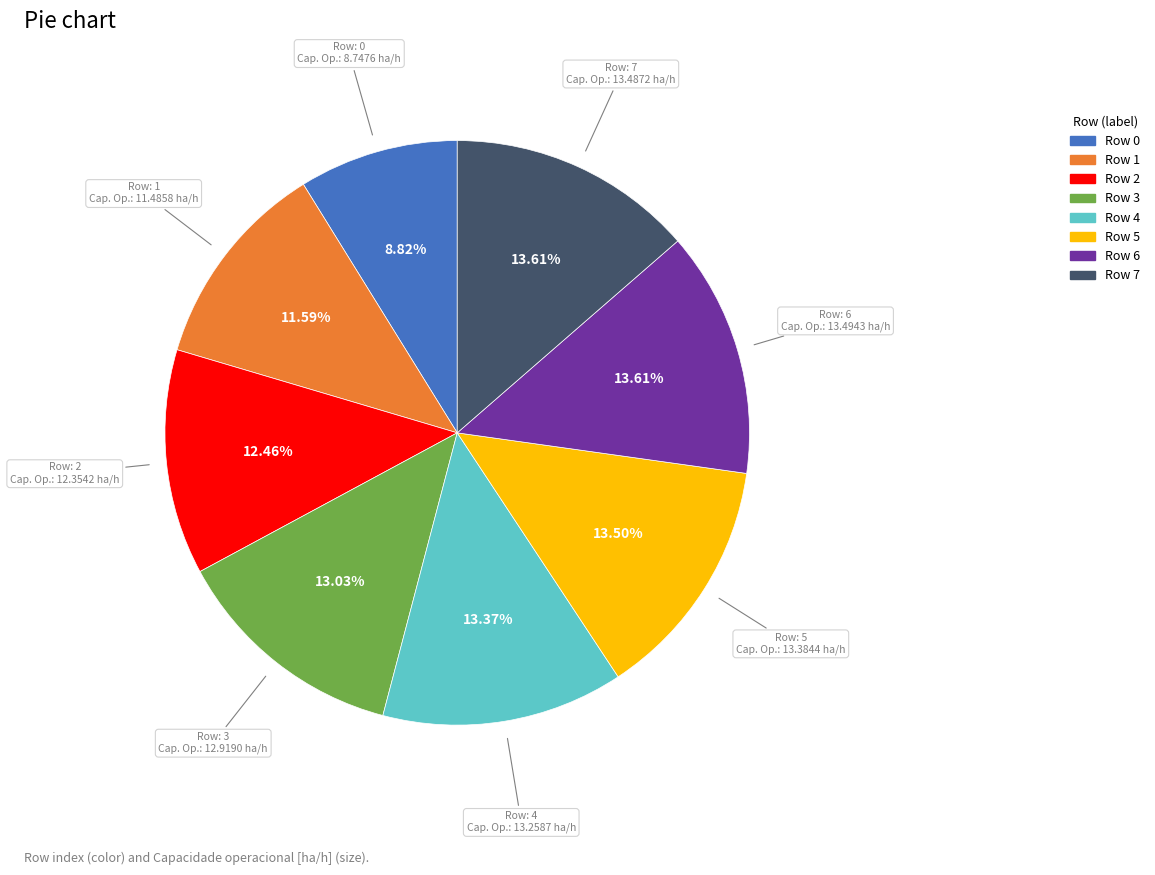

Is there a majority slice in this chart?

No